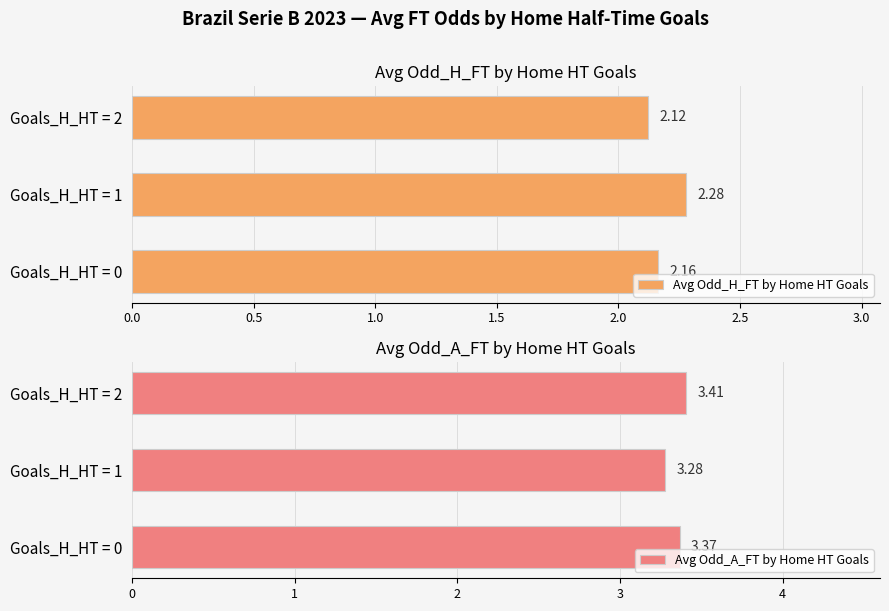

Does the chart contain any negative values?

No